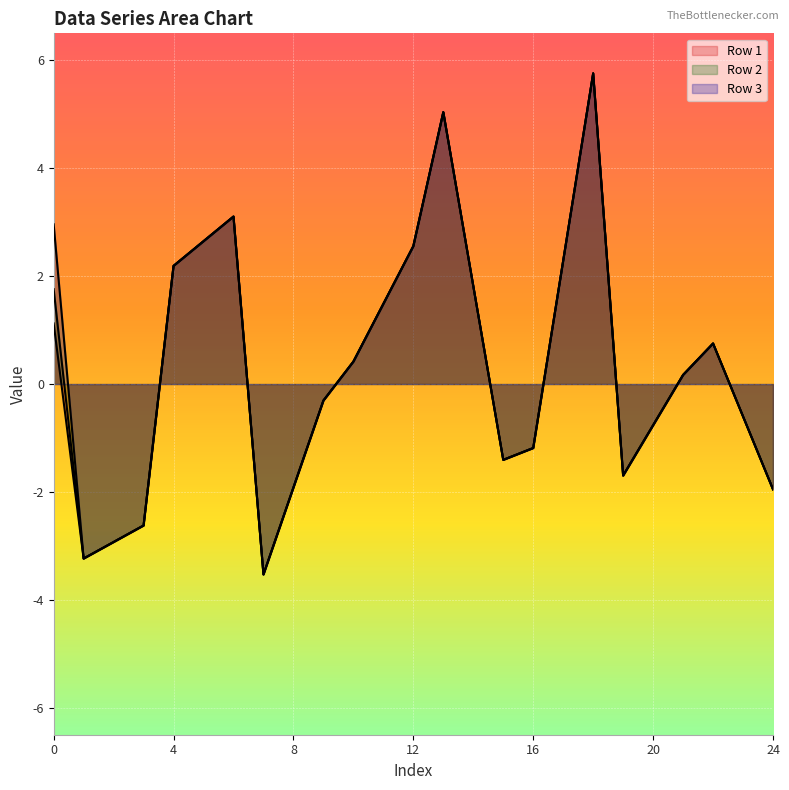

At which label does Row 2 reach its peak?

18